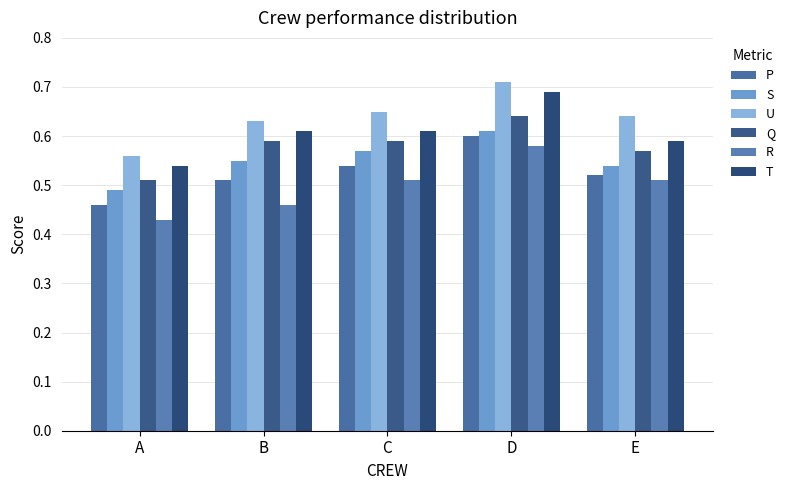

What is the difference between the P values at A and C?

0.1